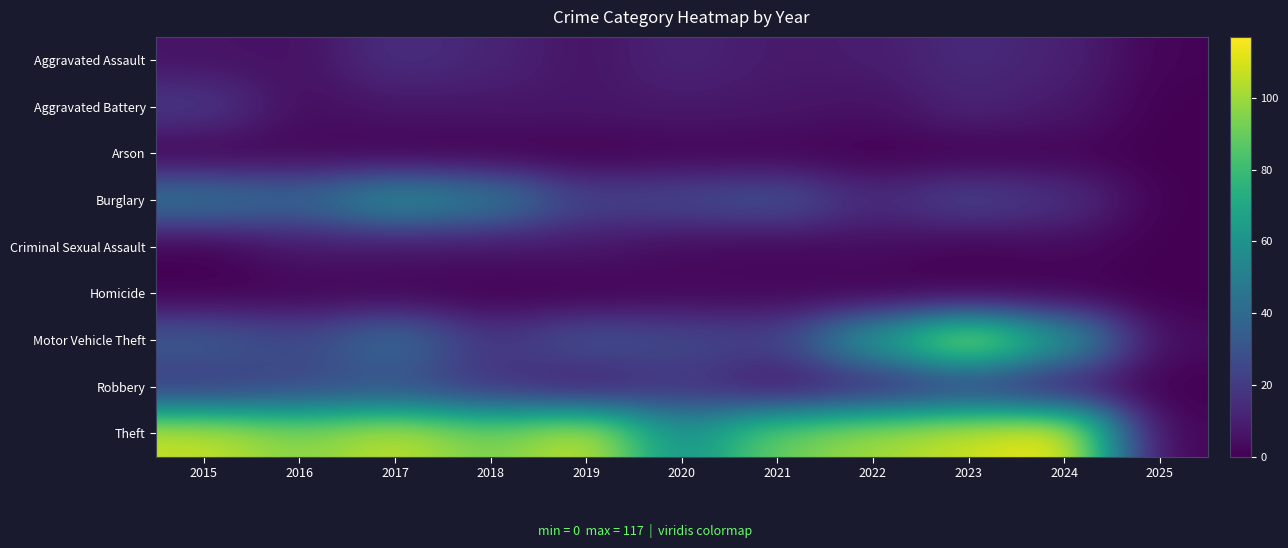

Which series has the widest spread of values?

Theft